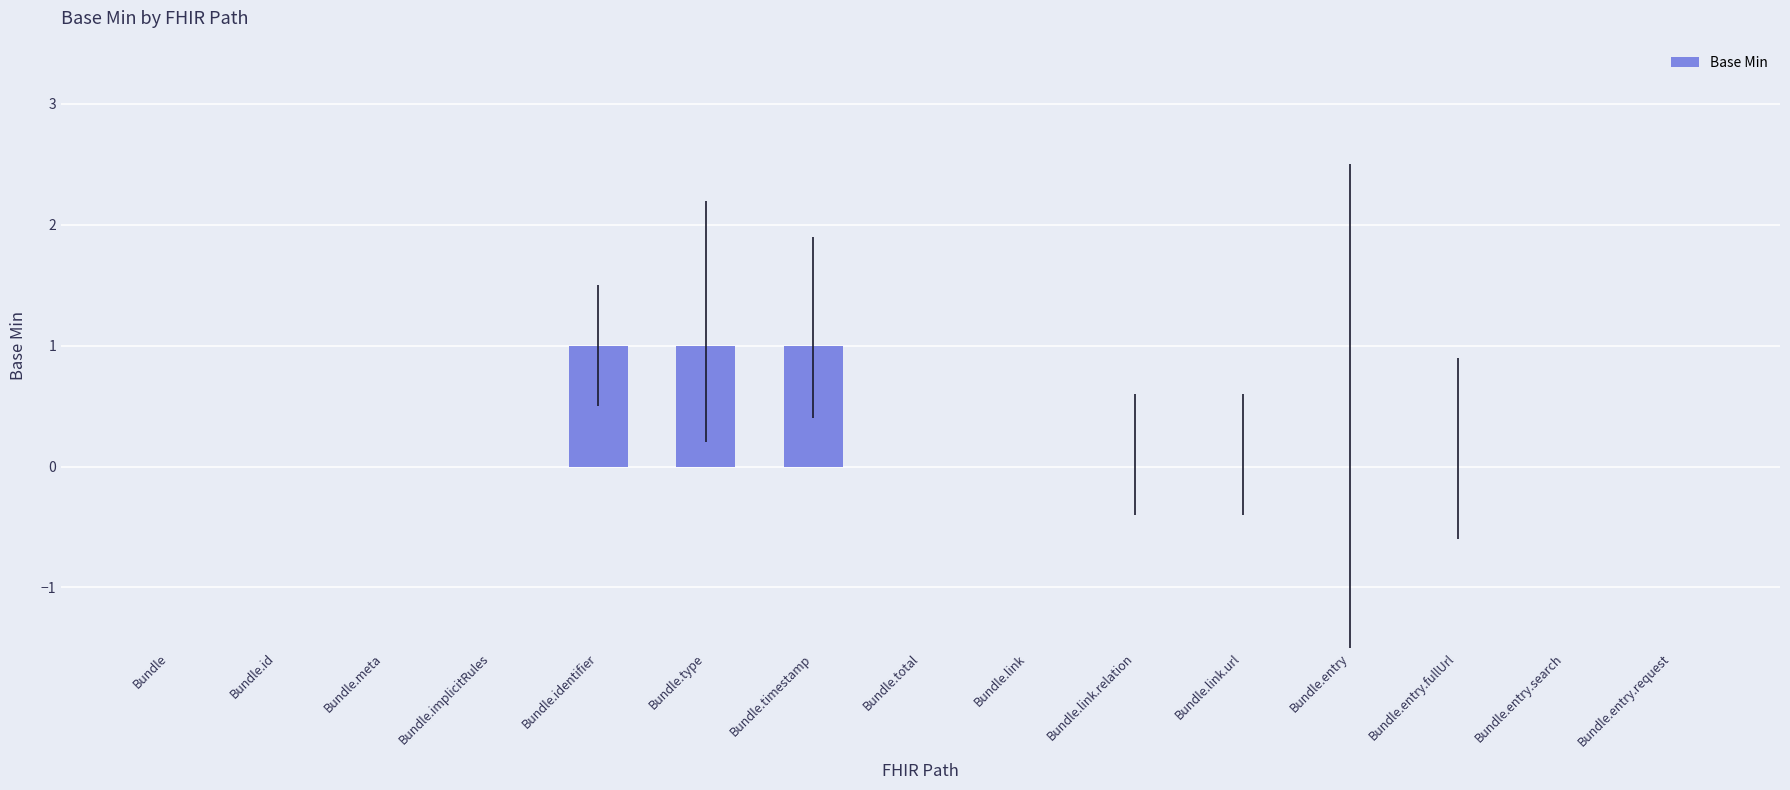

The chart shows a value of 0 at Bundle.entry. True or false?

True